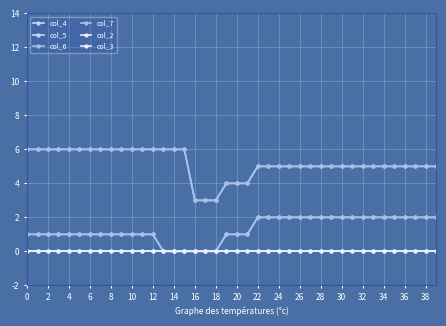

Is this an area chart (filled region under the line)?

No